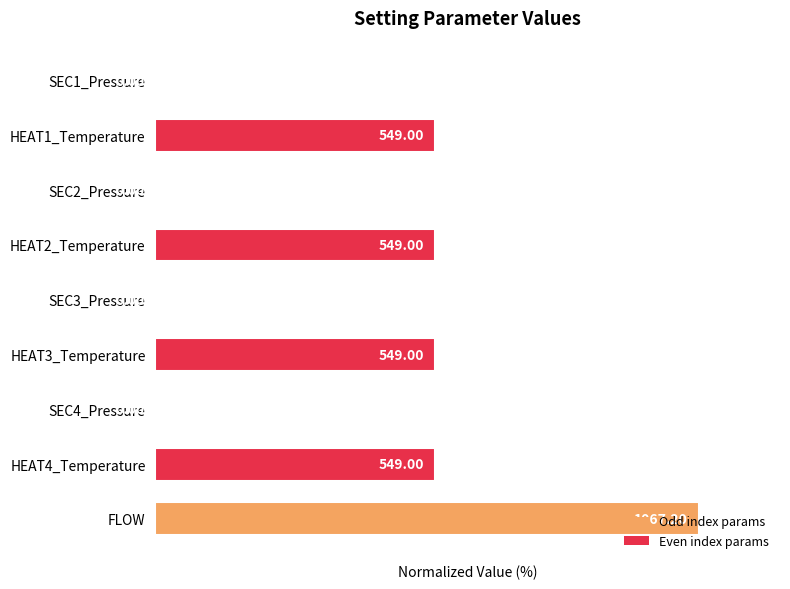

Are the bars horizontal?

Yes